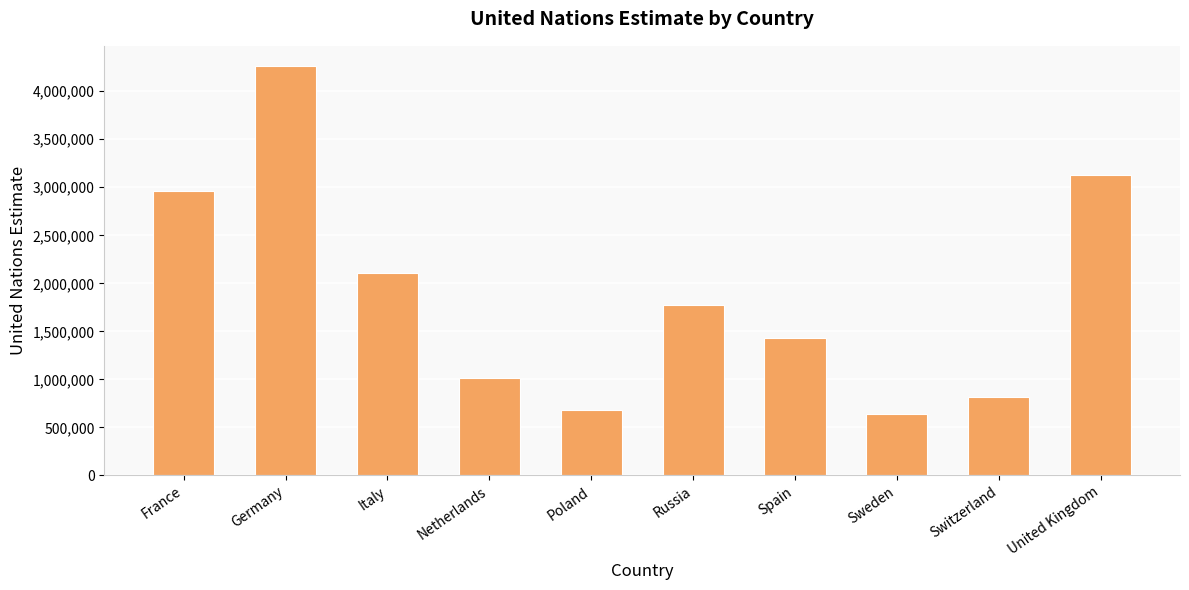

Rank the categories by value from lowest to highest.

Sweden, Poland, Switzerland, Netherlands, Spain, Russia, Italy, France, United Kingdom, Germany